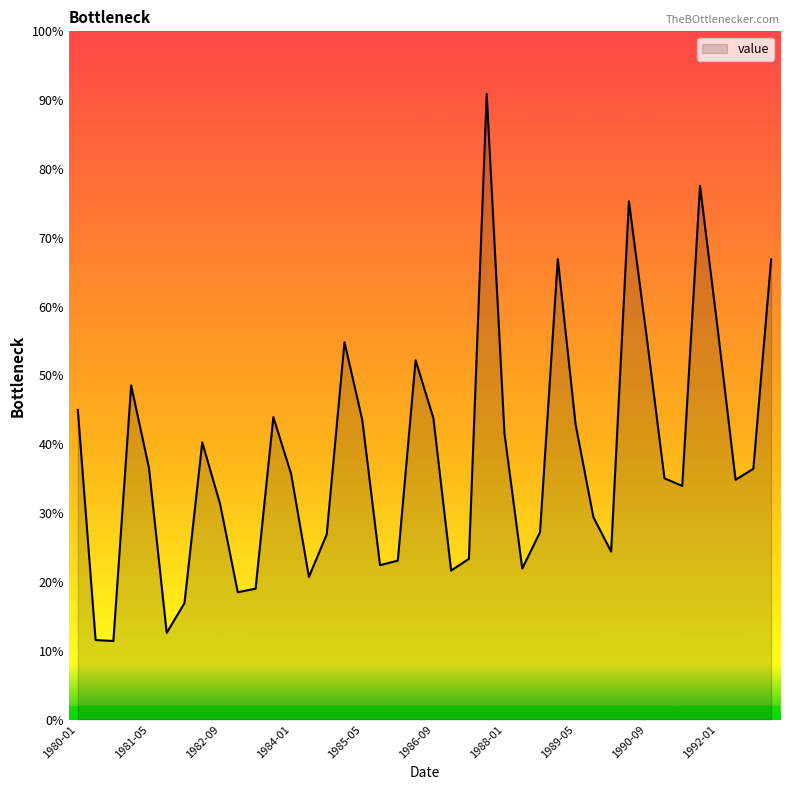

How many lines are shown in the chart?

1